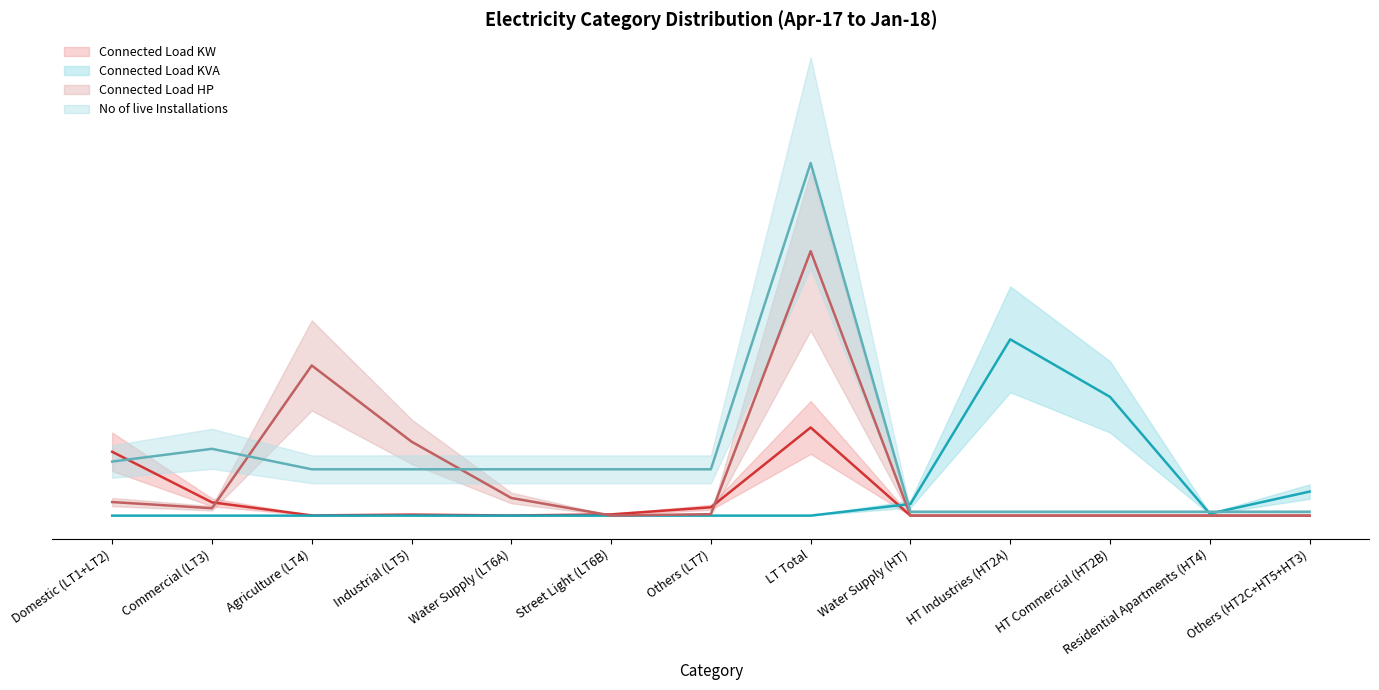

Between which two adjacent categories do Connected Load HP and Connected Load KVA first intersect?

LT Total and Water Supply (HT)